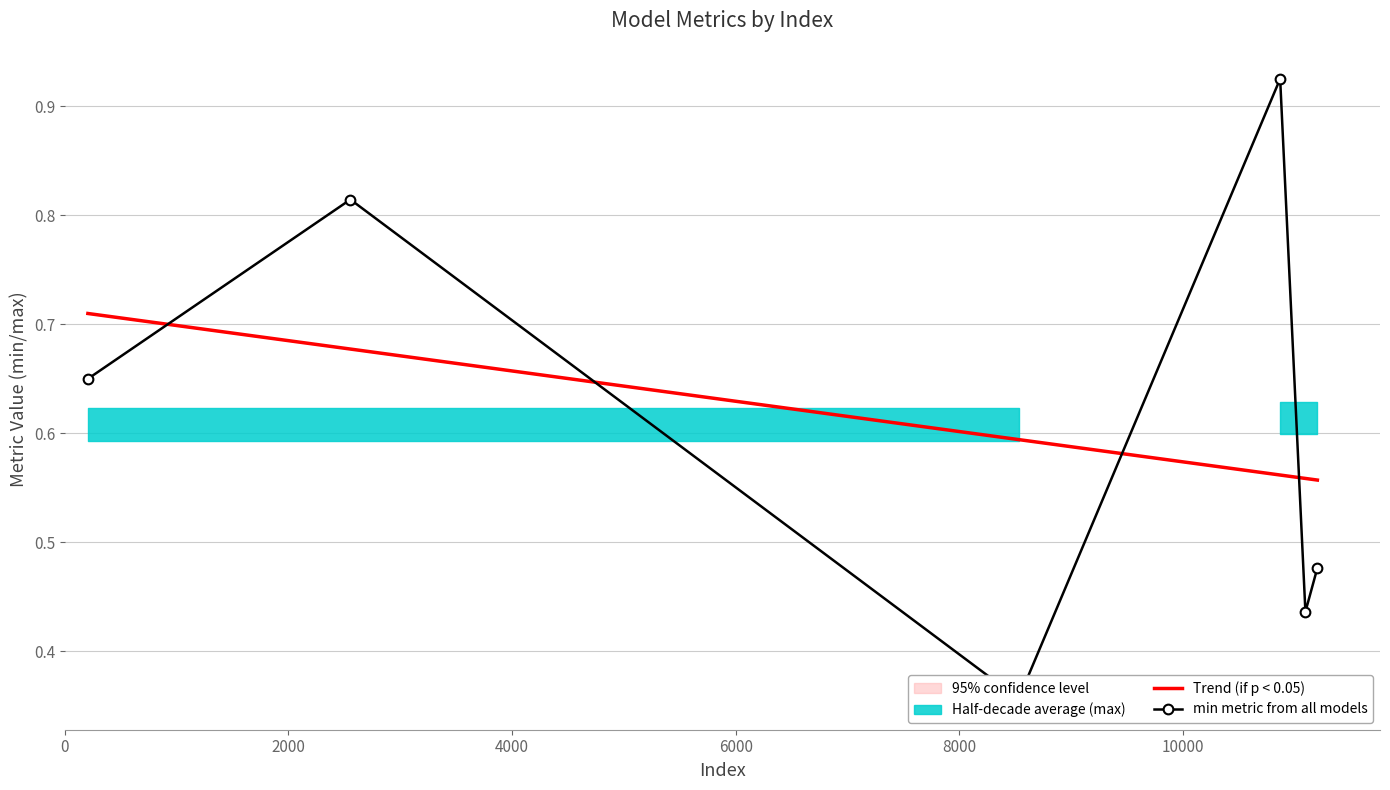

What is the value of the min metric from all models point at the 3rd from the left?

0.4